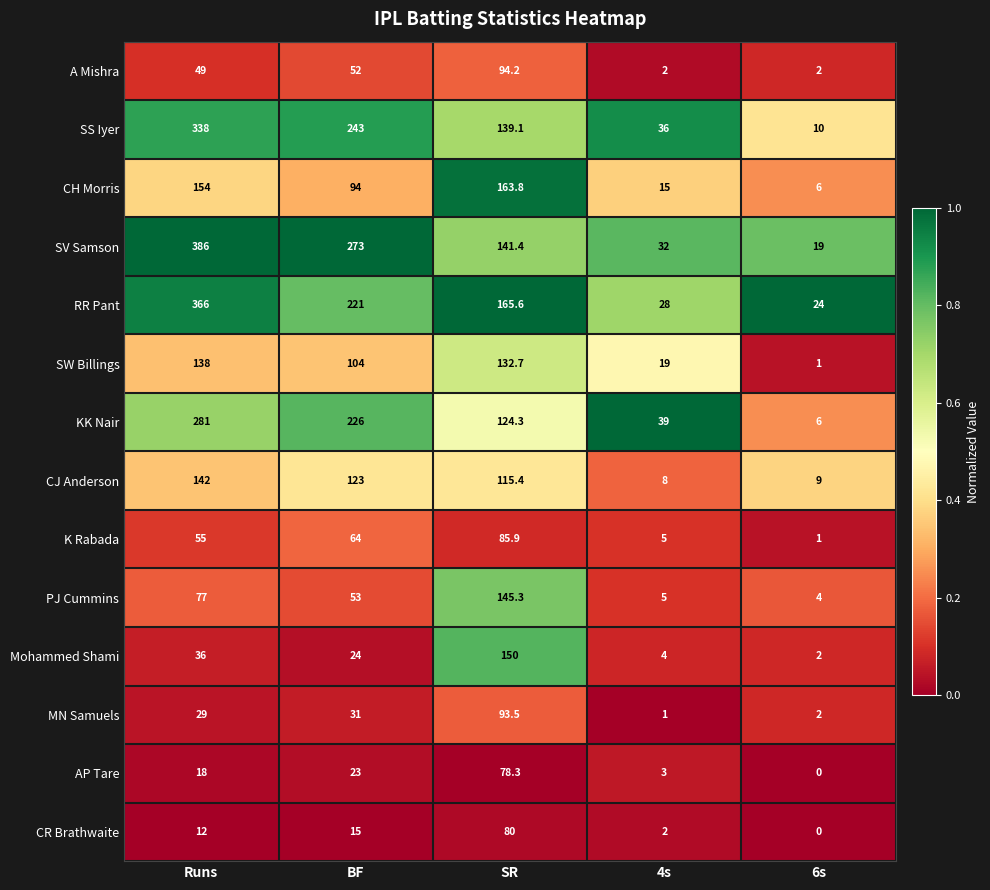

The value of AP Tare at BF is 13.1. True or false?

False